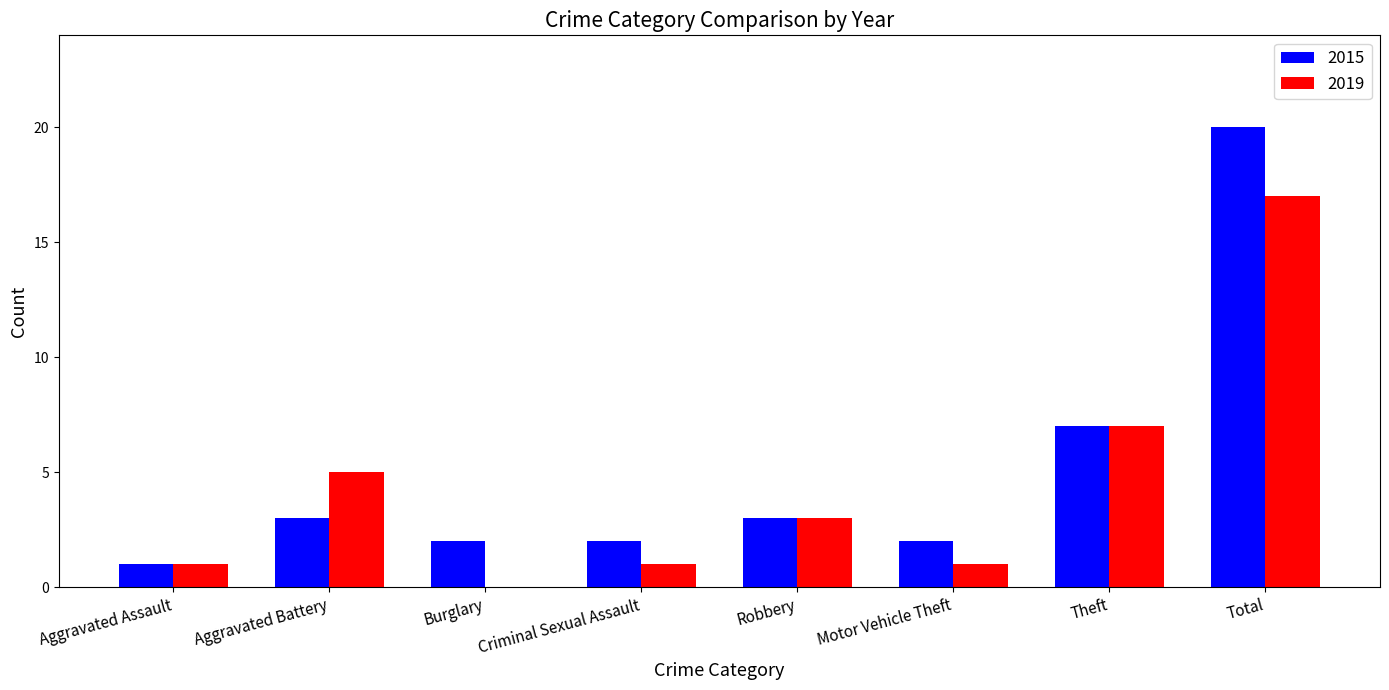

At which category is the sum across all series the highest?

Total